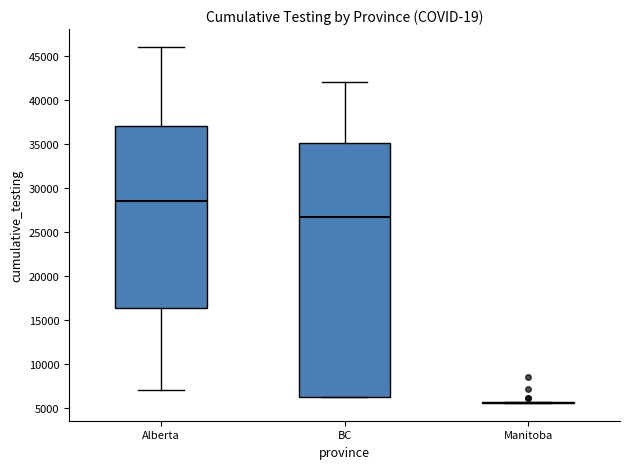

Reading left to right, read every box against the y-axis: the position of its median line, the range the box covers, and the ends of its whiskers. The values are not printed on the chart, so give them approximately, as read against the axis.

Alberta: median 28500, box 16500 to 37000, whiskers 7000 to 46000
BC: median 26500, box 6500 to 35000, whiskers 6500 to 42000
Manitoba: box collapsed to a line at 5500, whiskers 5500 to 6000